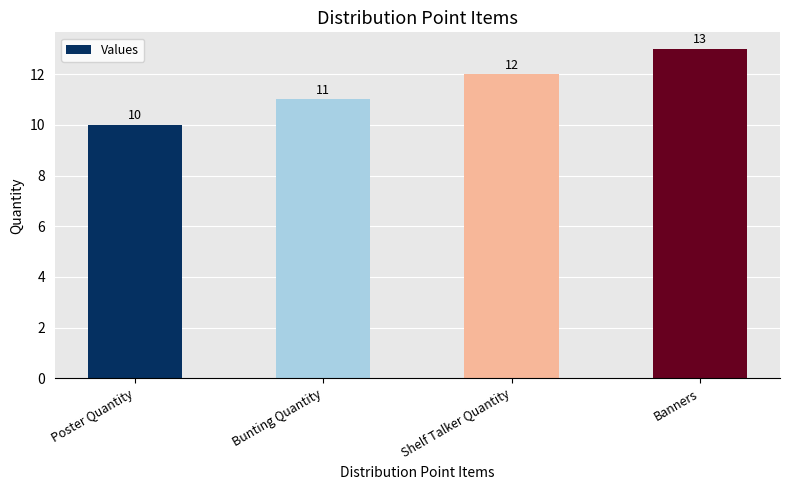

At which label is the value closest to 11?

Bunting Quantity